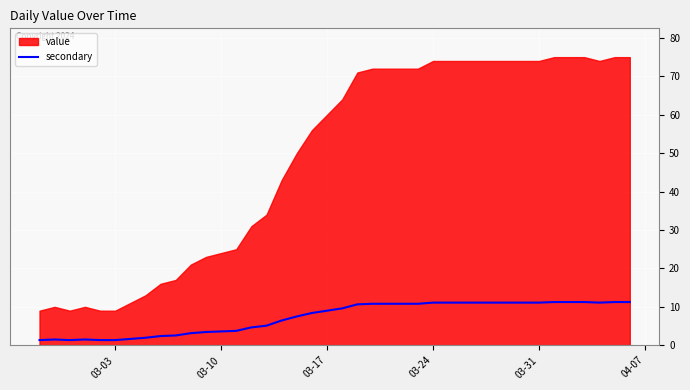

True or false: secondary has a value of 1.3 at 03-03.

True